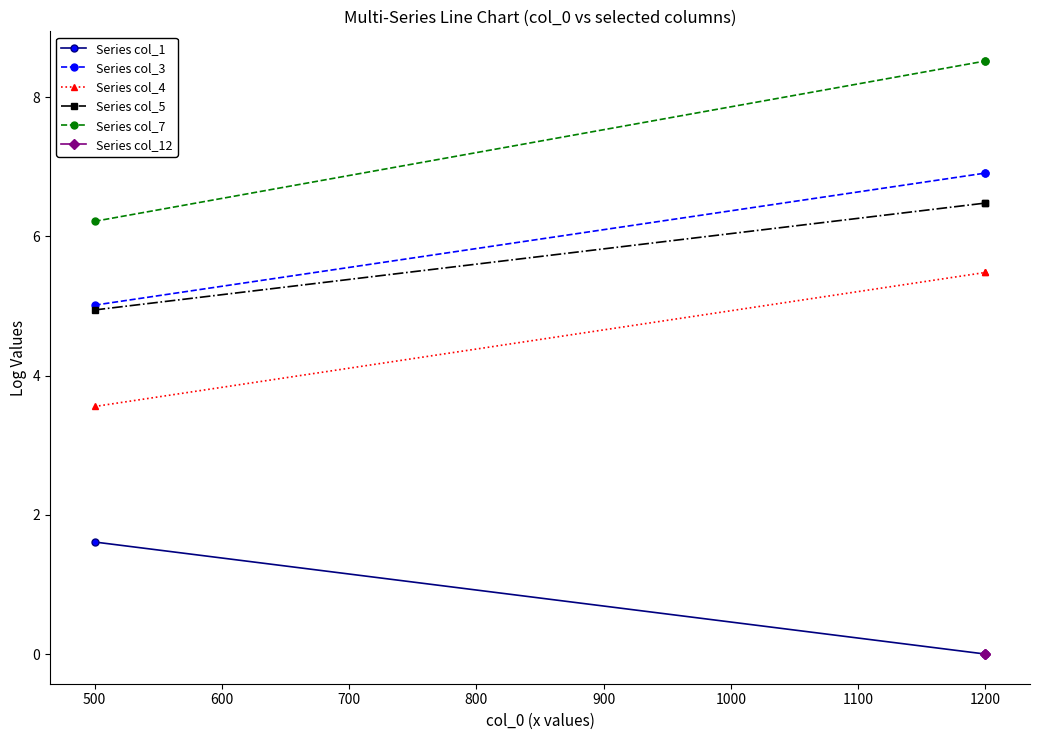

How many data points in Series col_5 are above 6?

2